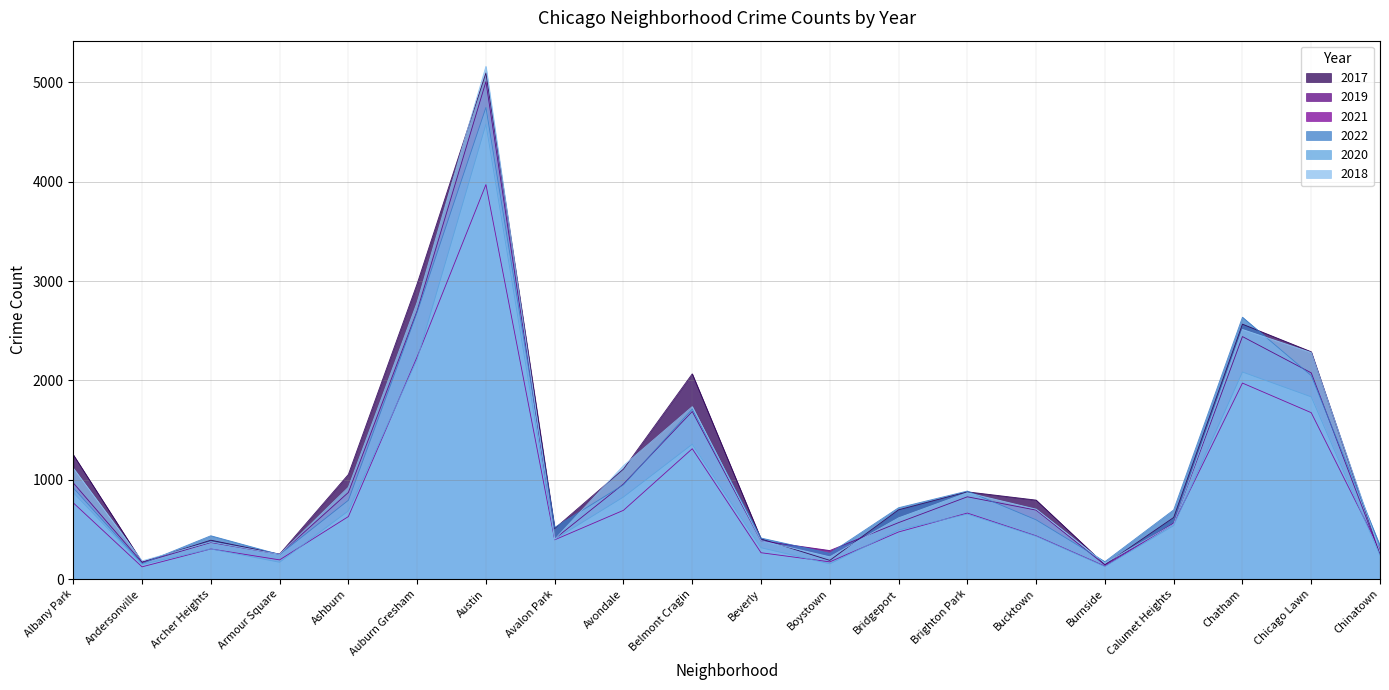

Which series has the largest total across all categories?

2017